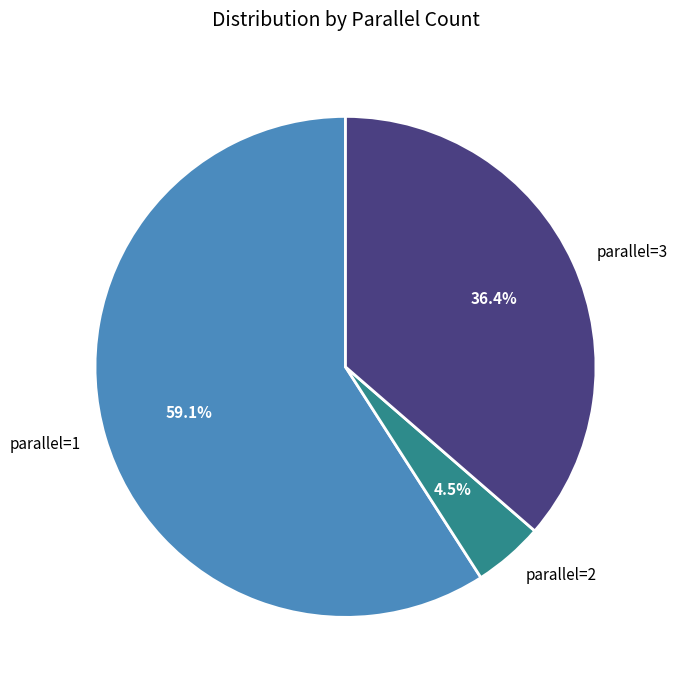

To the nearest percent, what is the average slice percentage?

33%